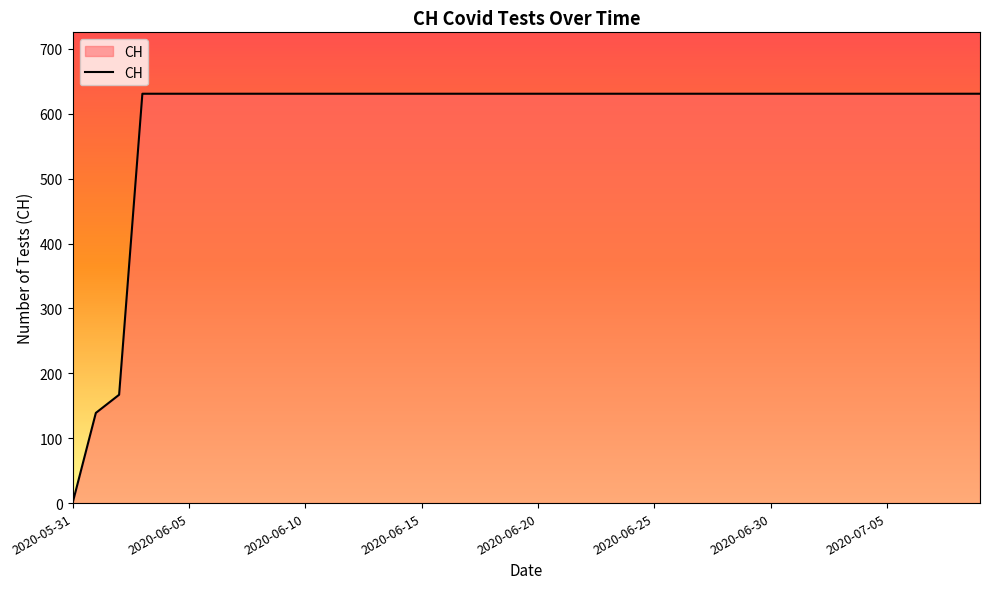

What is the maximum value shown in the chart?

631